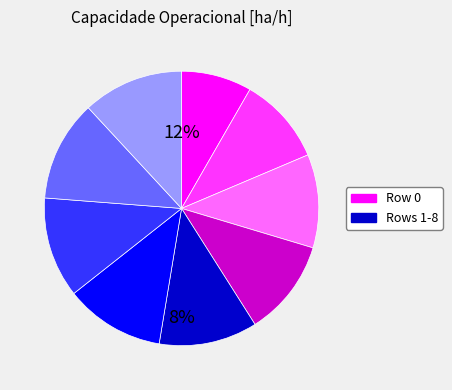

Does any single category account for the majority?

No